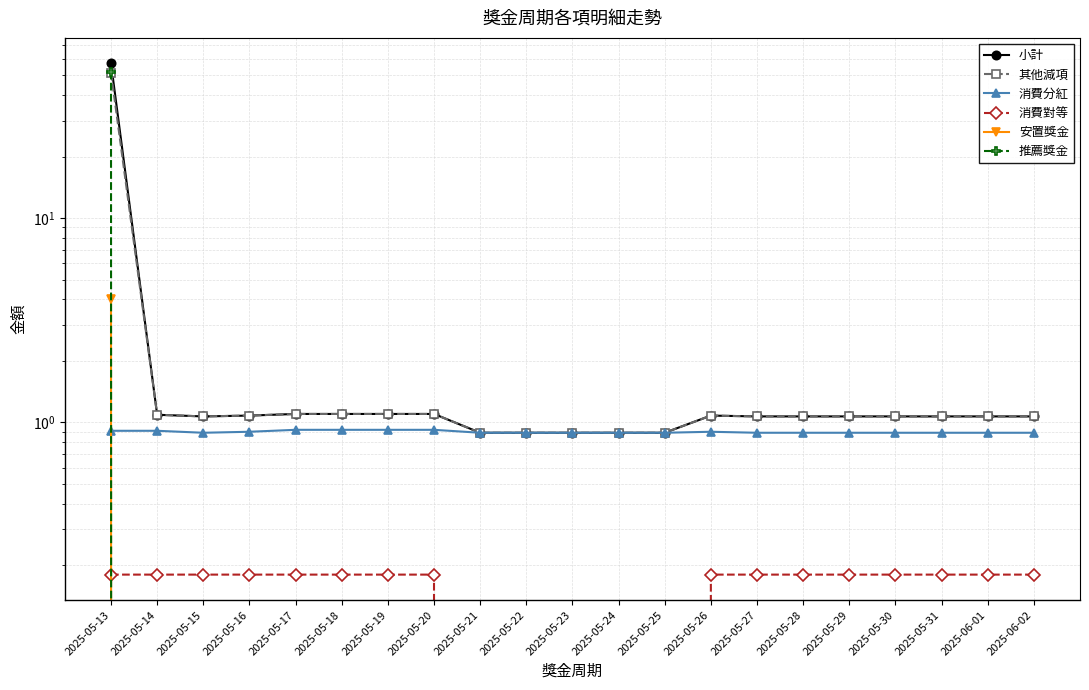

Does the chart have visible grid lines?

Yes